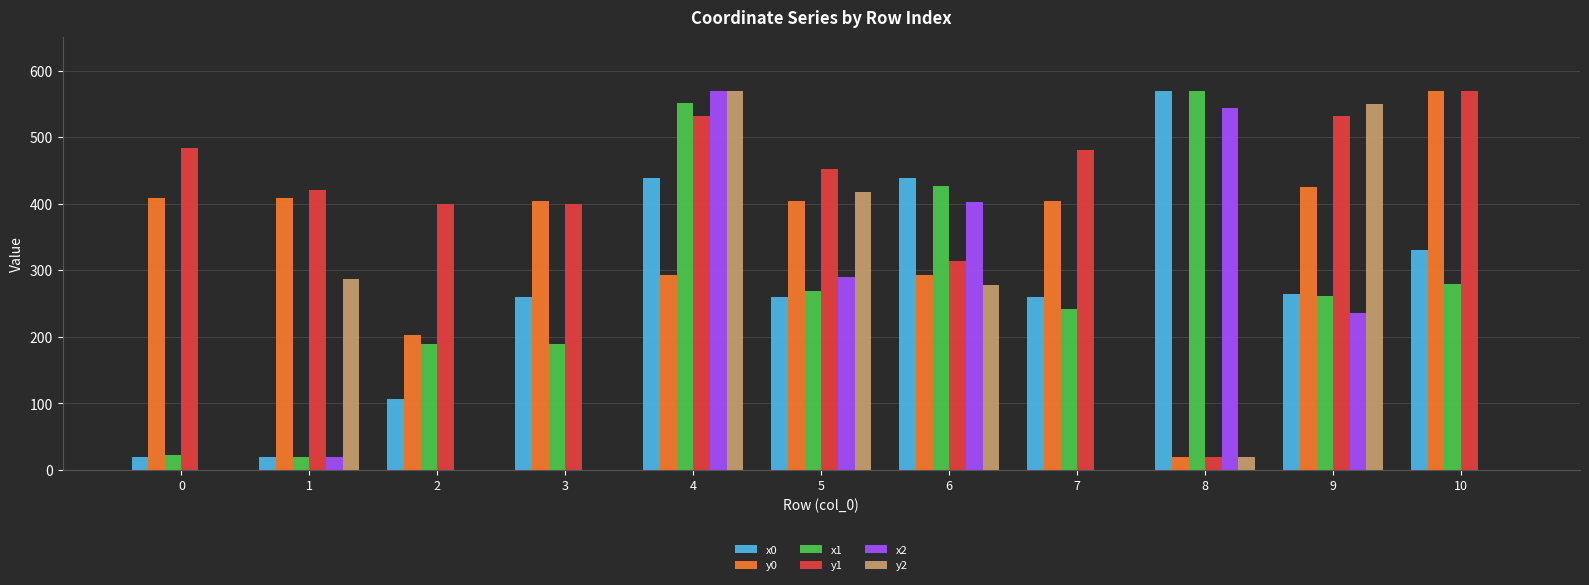

What is the maximum value for x2?

570.0